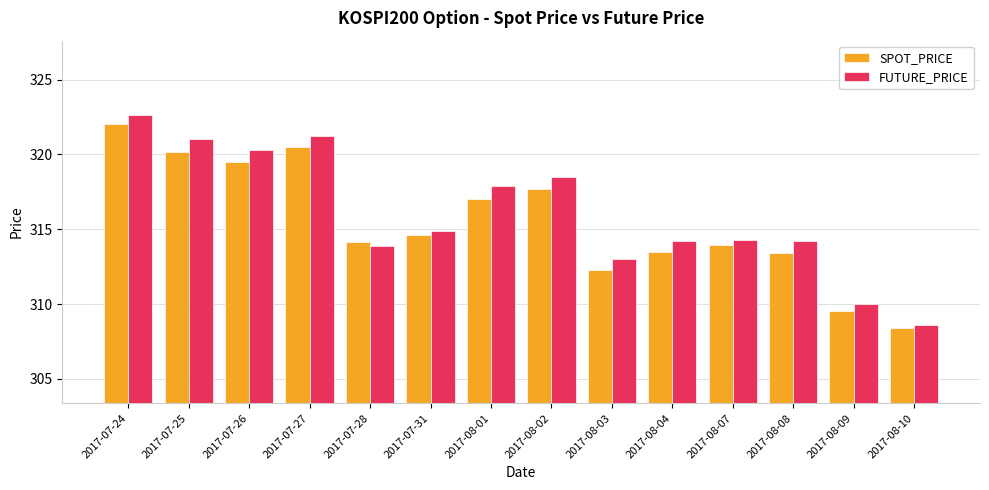

How many data points in FUTURE_PRICE are above 314?

10